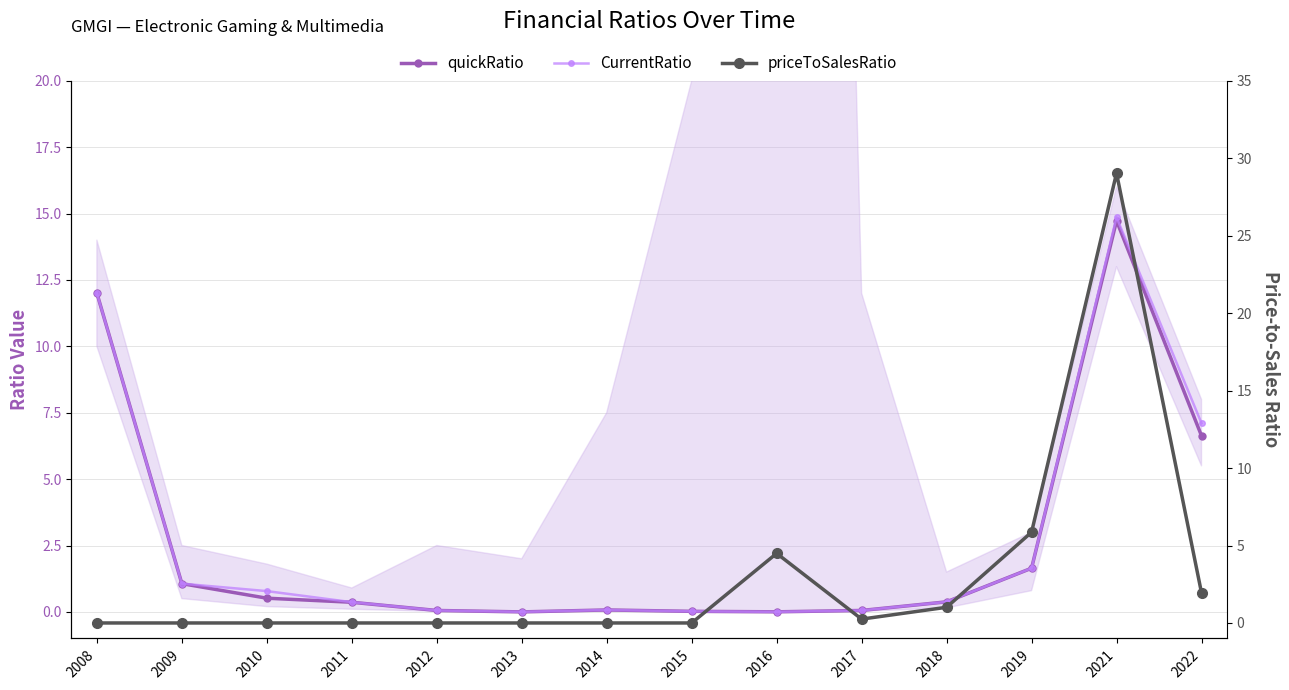

The quickRatio series shows 0.4 at 2009. True or false?

False